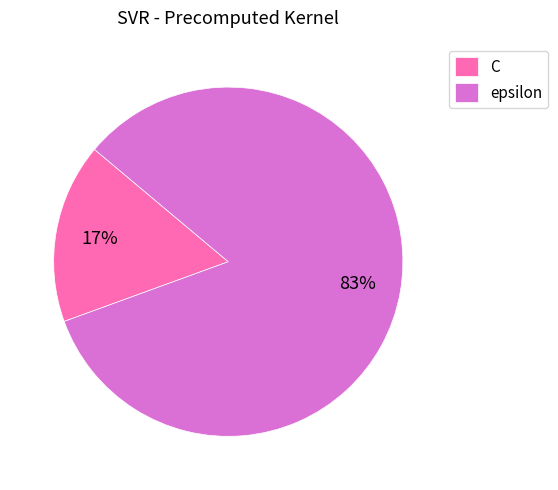

Is the sum of epsilon and C greater than half?

Yes